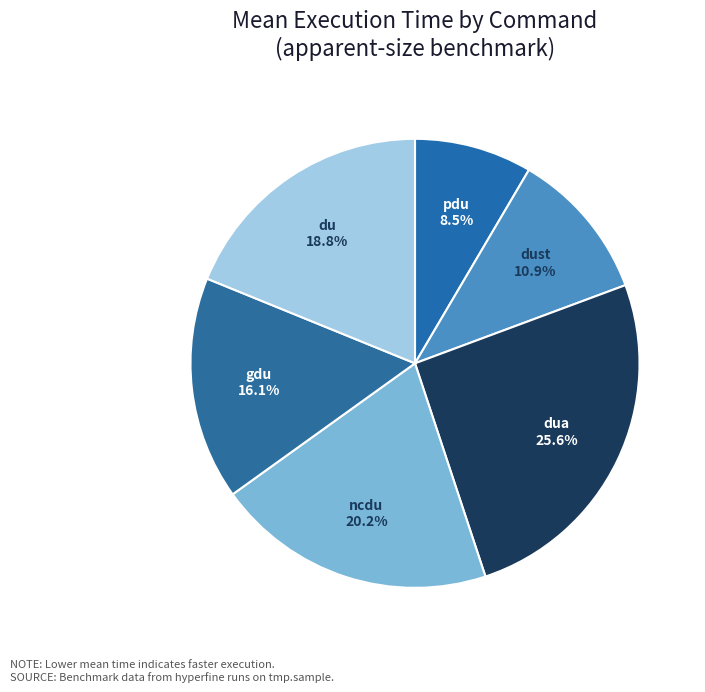

Does gdu account for over 50% of the chart?

No